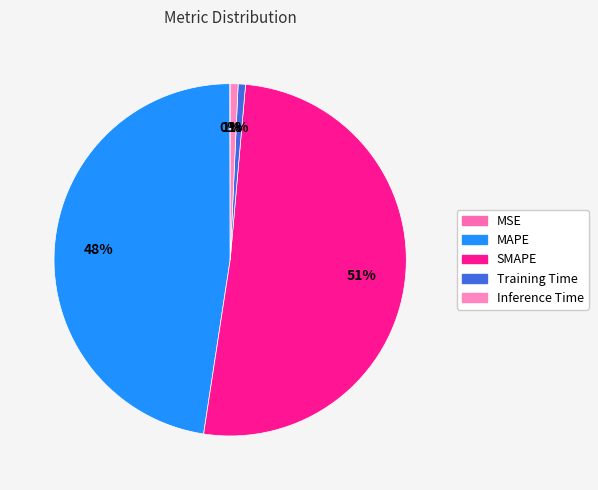

Which slice is the smallest?

MSE